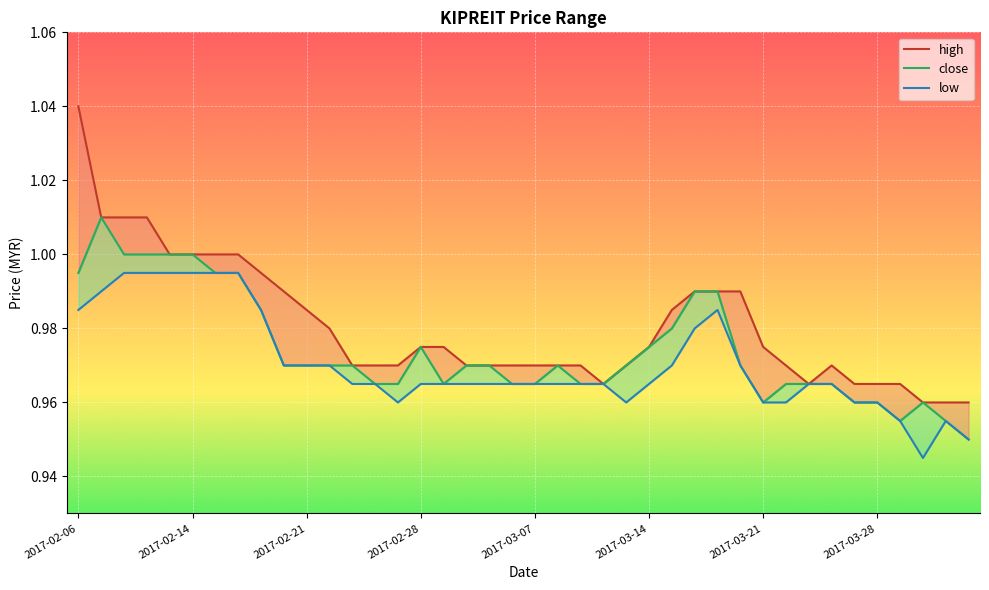

True or false: low has a value of 1.7 at 2017-03-15.

False